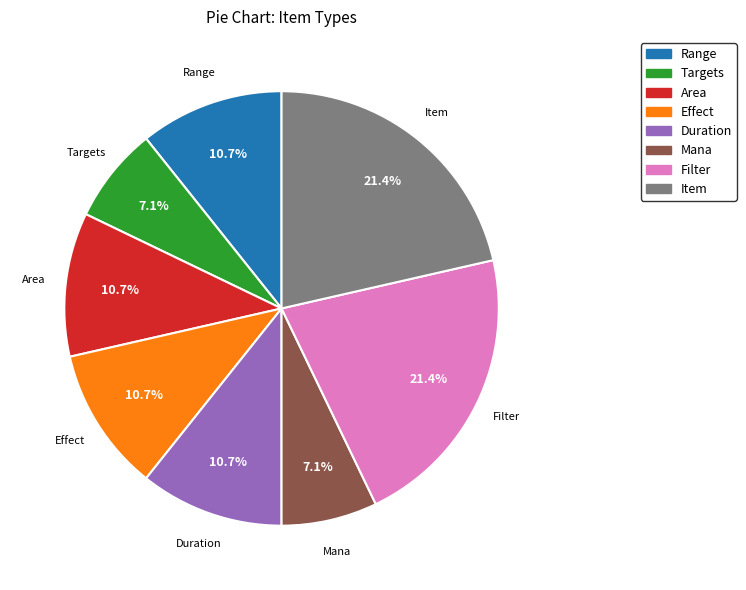

To the nearest percent, what portion does Area represent?

11%